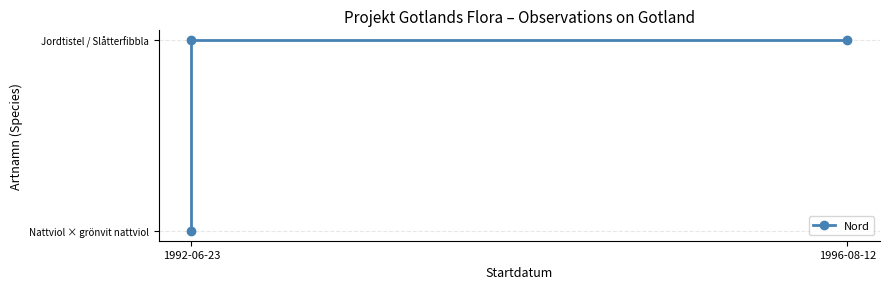

The value at 1996-08-12 is 3802416.6. True or false?

False